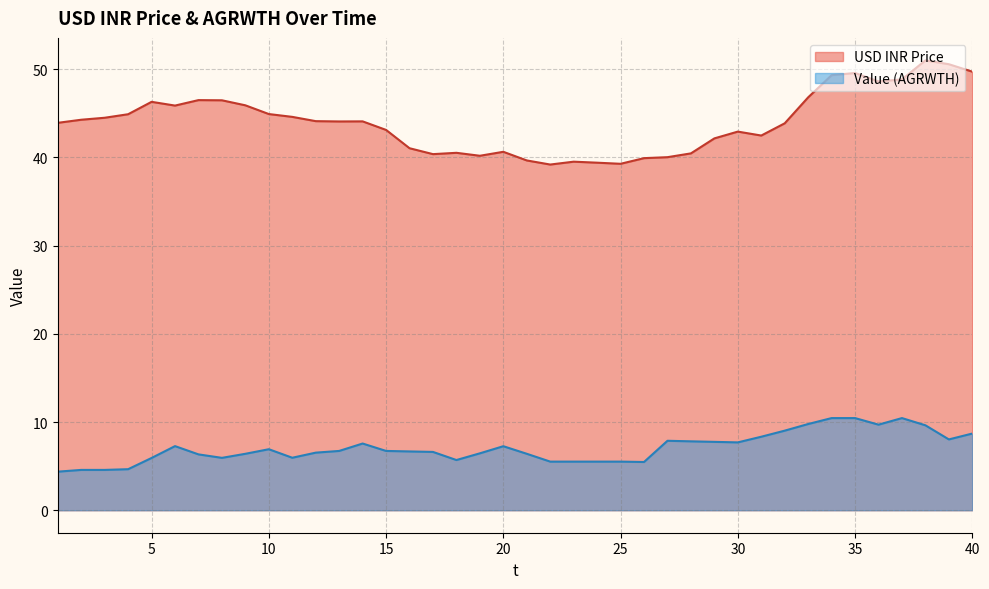

True or false: Value (AGRWTH) and USD INR Price intersect in this chart.

False